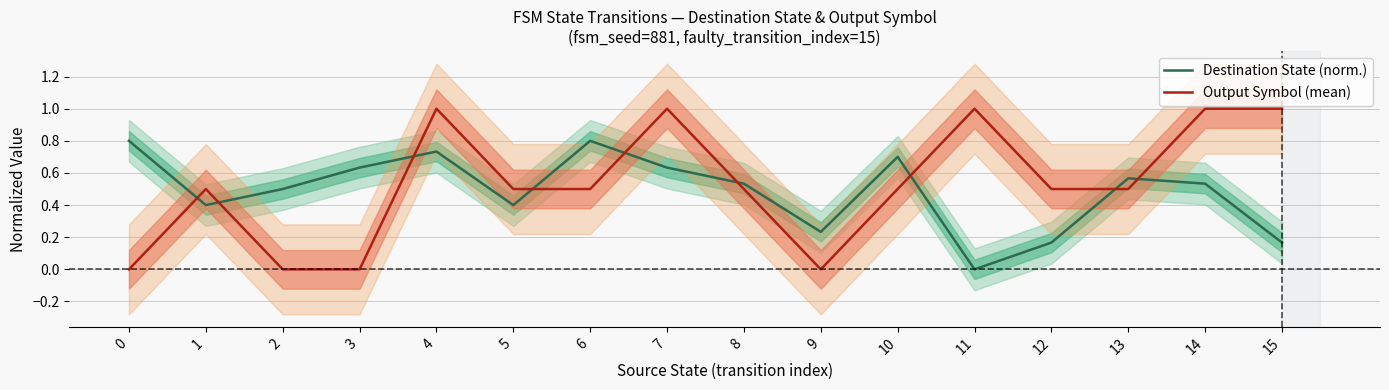

Reading left to right, list all the values displayed in this chart.

Destination State (norm.): 0=0.8	1=0.4	2=0.5	3=0.6	4=0.7	5=0.4	6=0.8	7=0.6	8=0.5	9=0.2	10=0.7	11=0.0	12=0.2	13=0.6	14=0.5	15=0.2
Output Symbol (mean): 0=0.0	1=0.5	2=0.0	3=0.0	4=1.0	5=0.5	6=0.5	7=1.0	8=0.5	9=0.0	10=0.5	11=1.0	12=0.5	13=0.5	14=1.0	15=1.0